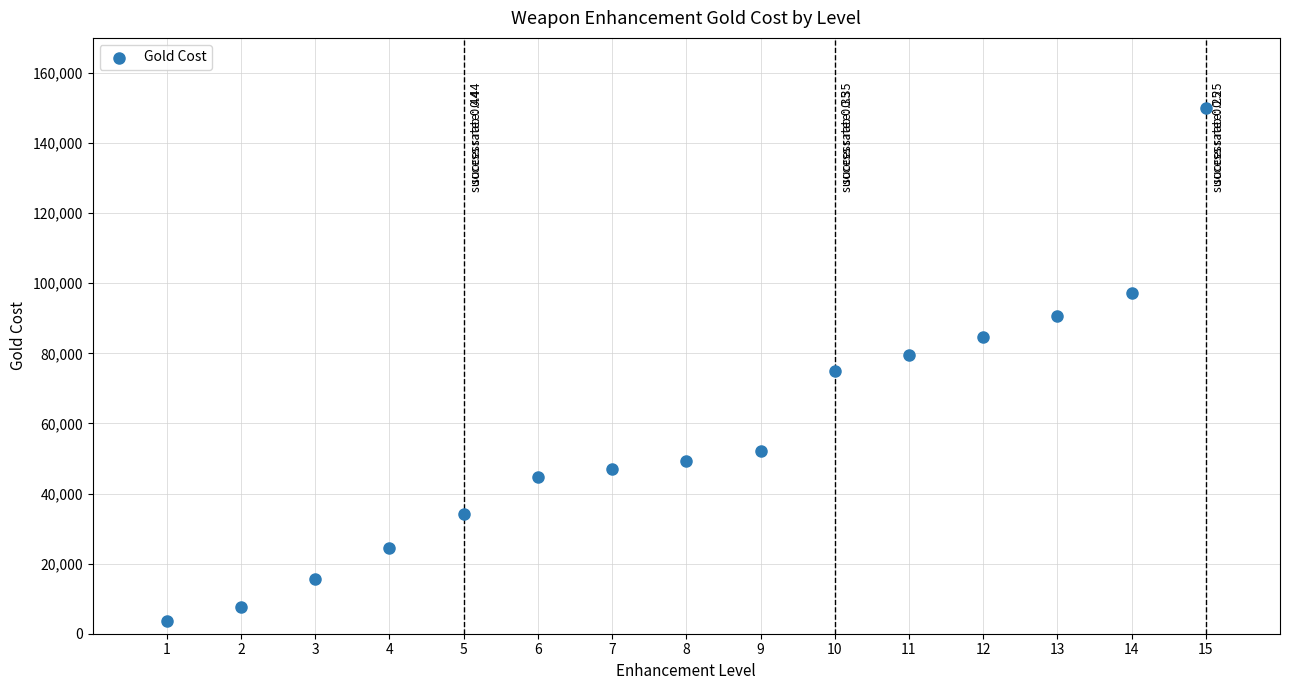

What is the range of X values (max minus min)?

14